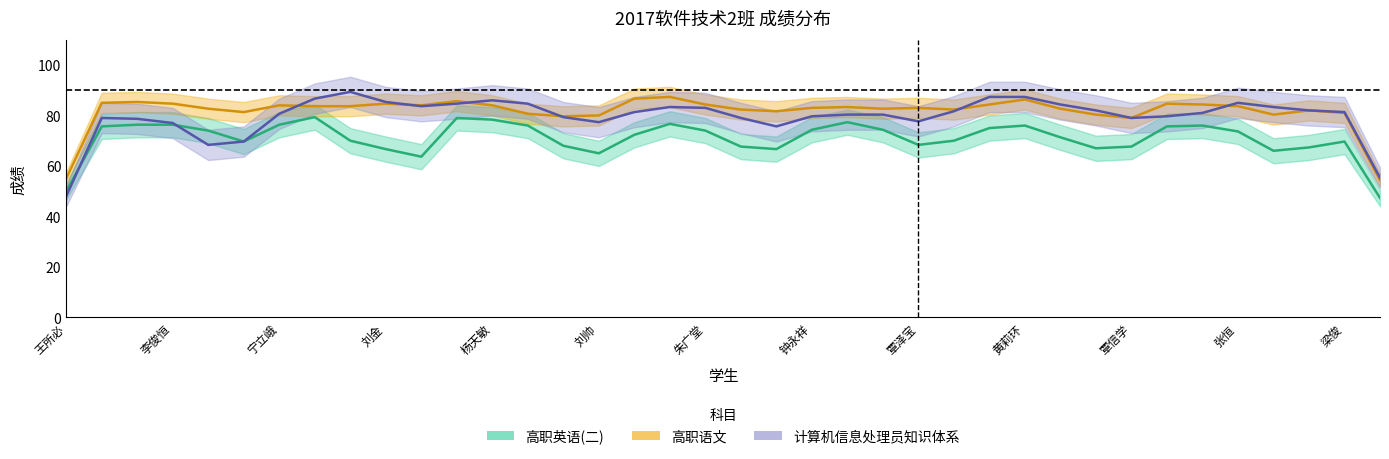

What is the maximum value for 计算机信息处理员知识体系?

93